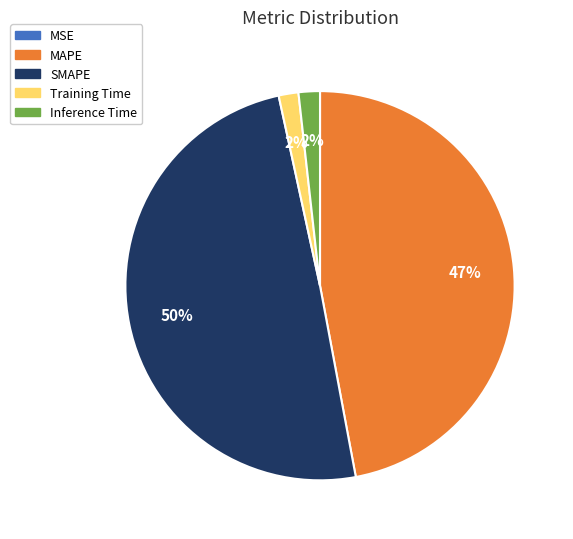

Which slice is the largest?

SMAPE